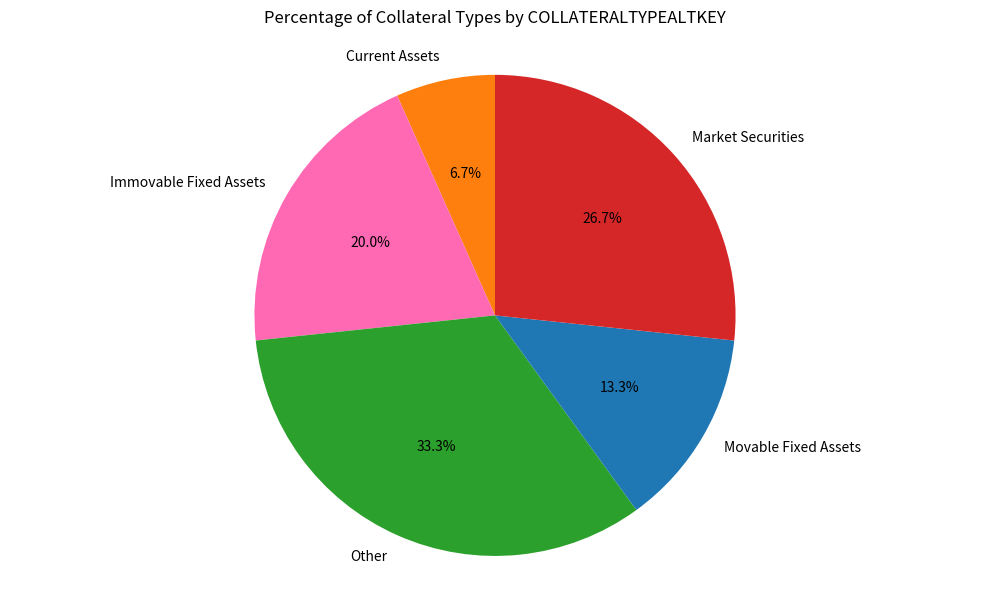

Which category has the biggest portion of the pie?

Other